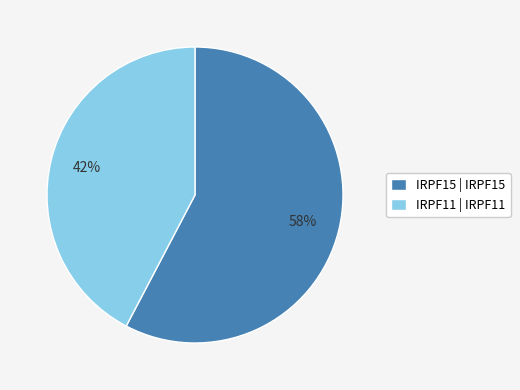

To the nearest percent, what is the combined percentage of IRPF15 and IRPF11?

100%